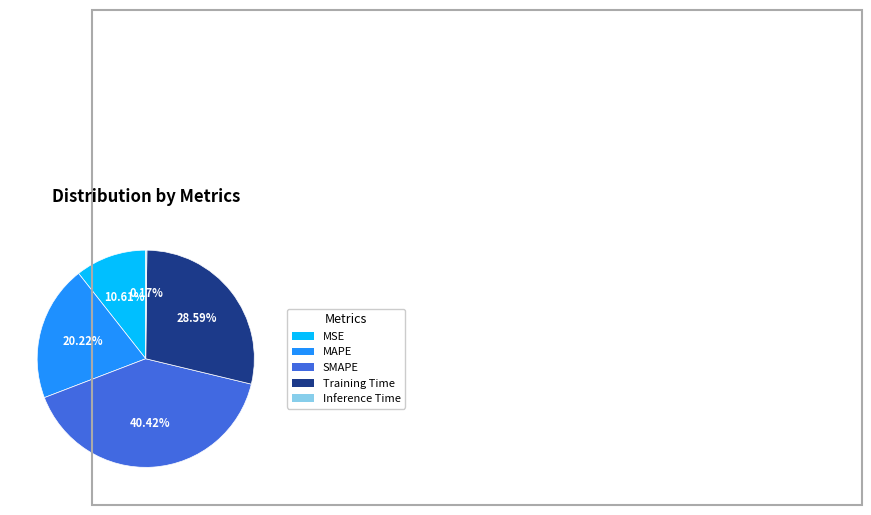

What is the largest slice in the pie chart?

SMAPE